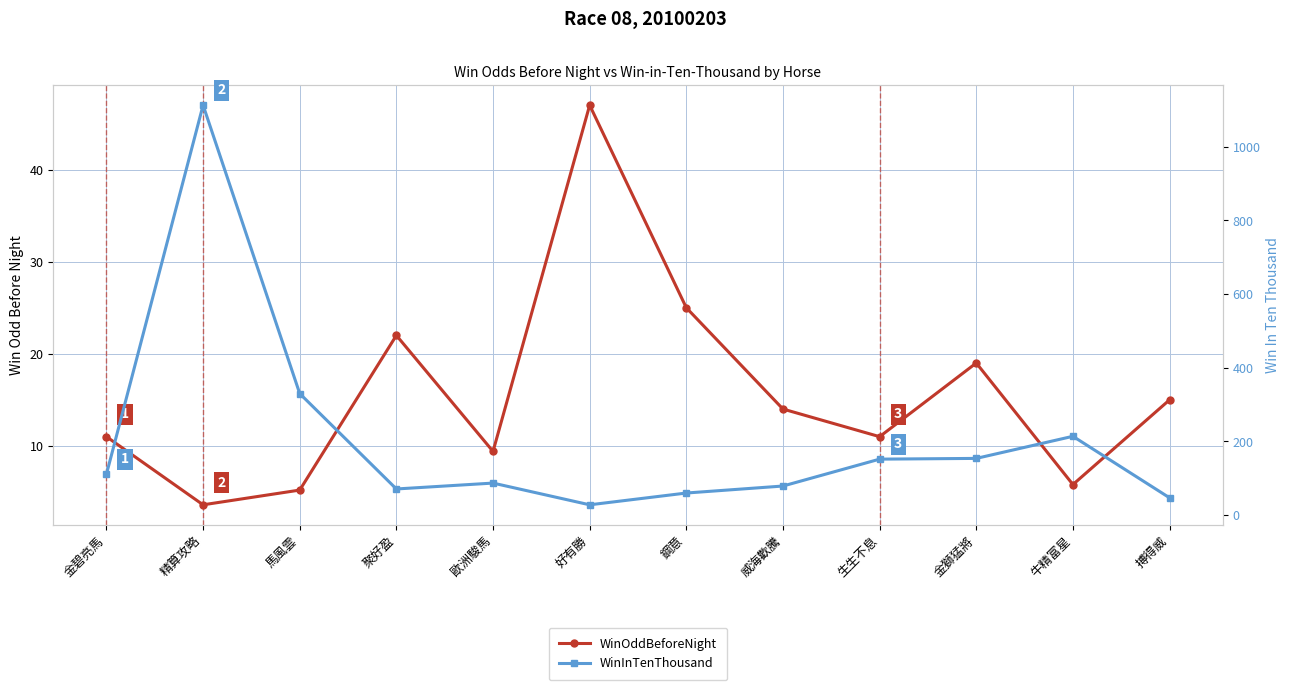

What is the difference between the highest and lowest values at 好有勝?

19.0